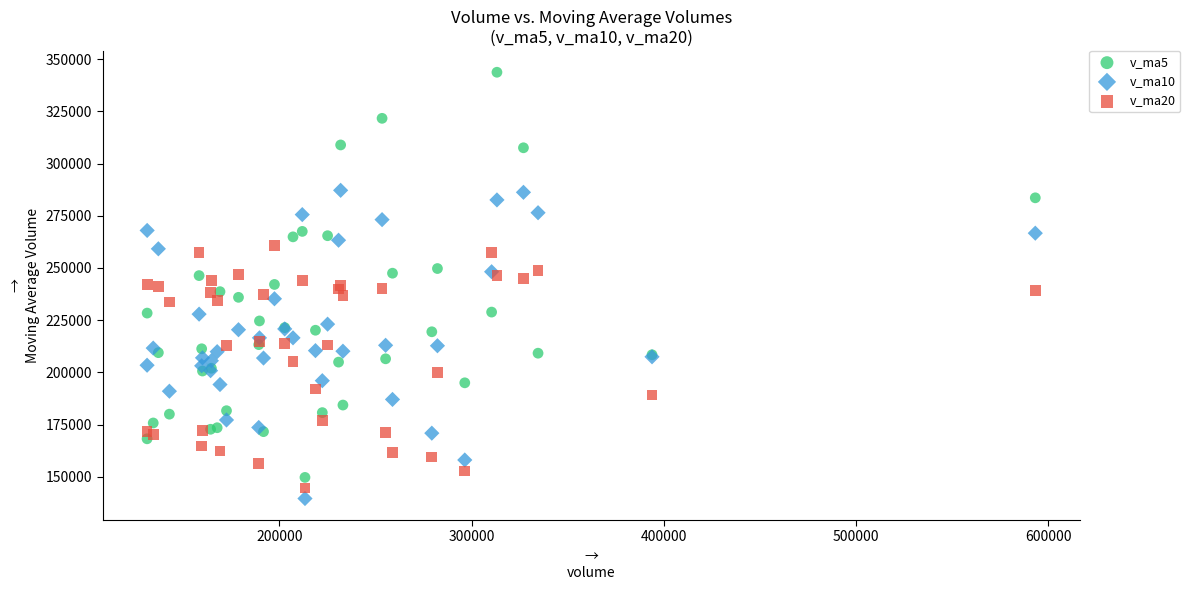

Which series has the widest spread of Y values?

v_ma5